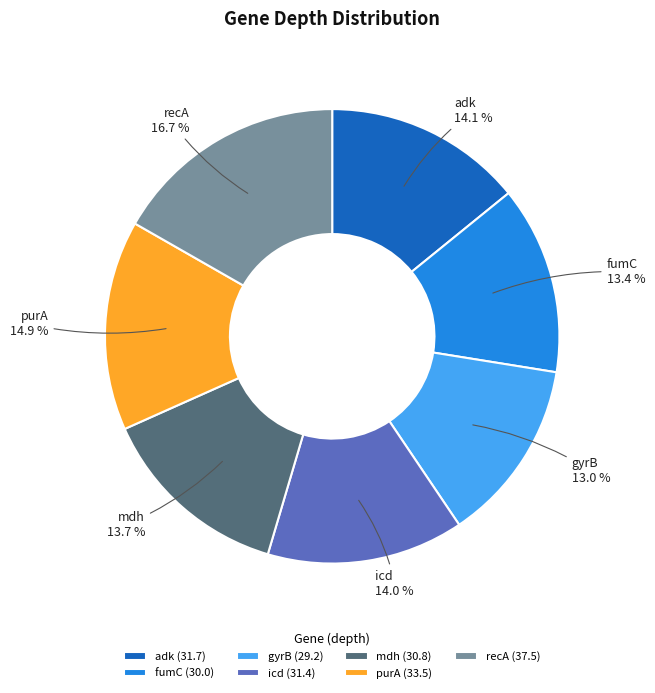

Approximately how many times larger is the value at purA compared to adk?

1.1